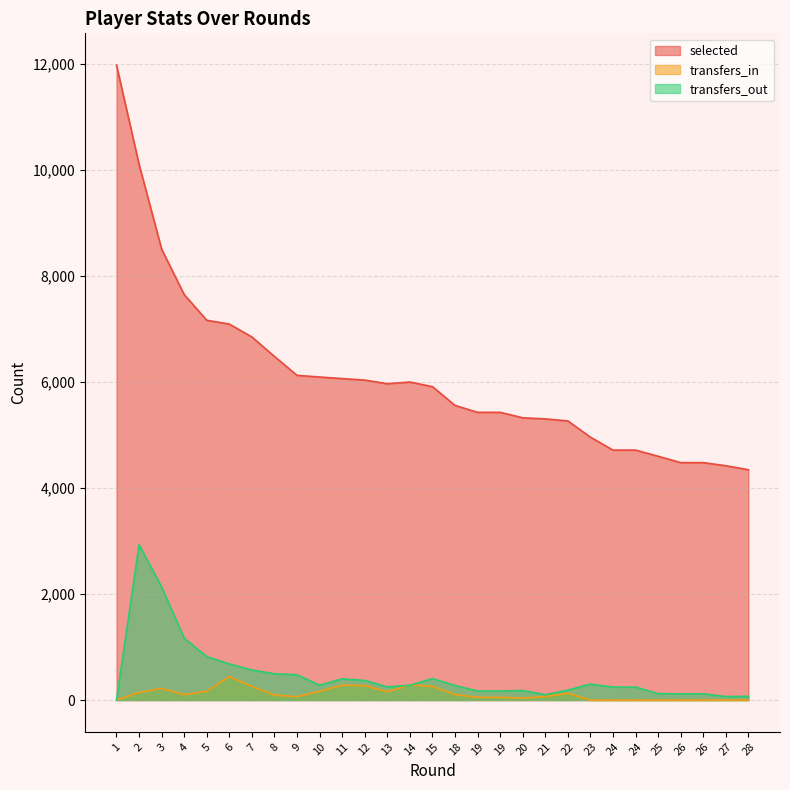

Reading left to right, what are all the values shown in this chart?

selected: 11972	10100	8502	7645	7161	7089	6846	6478	6122	6091	6061	6033	5964	5996	5909	5555	5425	5425	5322	5301	5263	4957	4713	4713	4597	4477	4477	4418	4343
transfers_in: 0	143	220	100	166	442	257	94	64	165	281	274	156	286	258	105	51	51	35	67	128	0	0	0	0	0	0	0	0
transfers_out: 0	2929	2131	1166	819	681	567	496	477	280	401	370	249	278	406	274	171	171	180	101	188	302	245	245	121	118	118	66	71